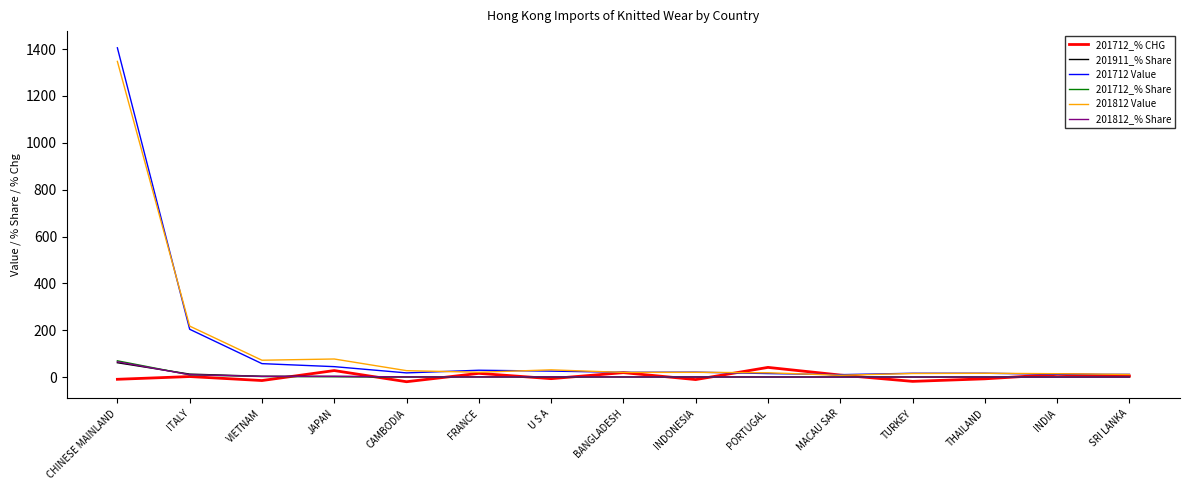

Which series ends up on top after the final intersection of 201712_% Share and 201812_% Share?

201712_% Share